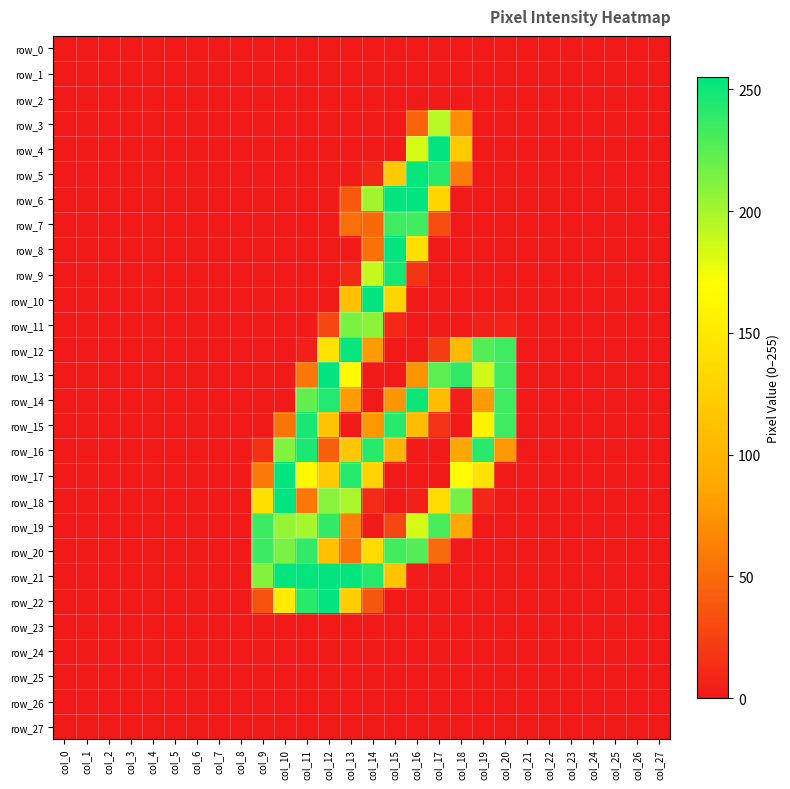

Which series has the widest spread of values?

row_18